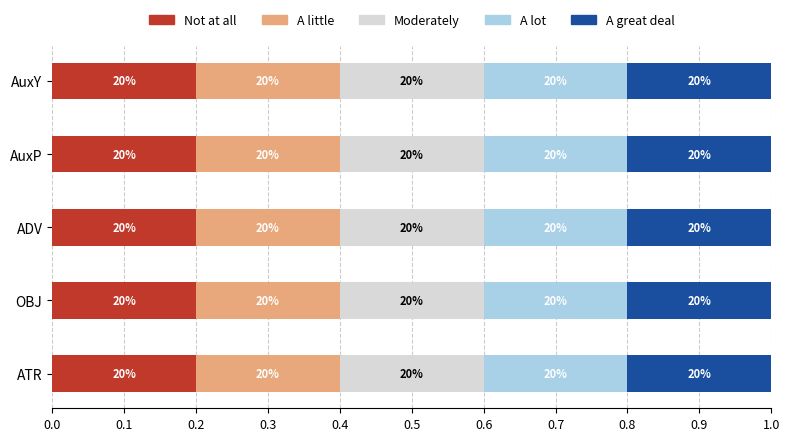

What is the average value?

3